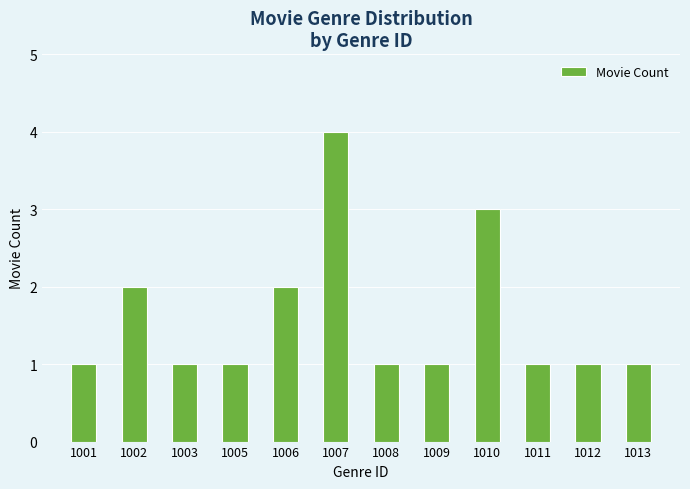

Which has a higher value, 1005 or 1006?

1006